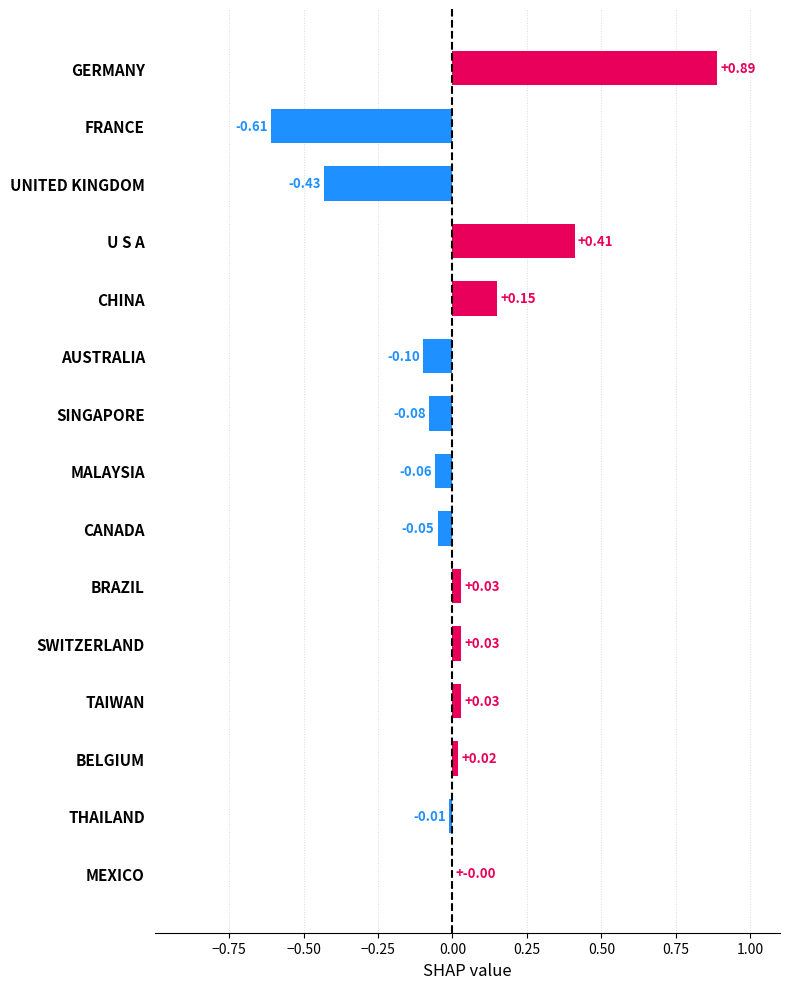

What is the change in value from SINGAPORE to BELGIUM?

+0.1